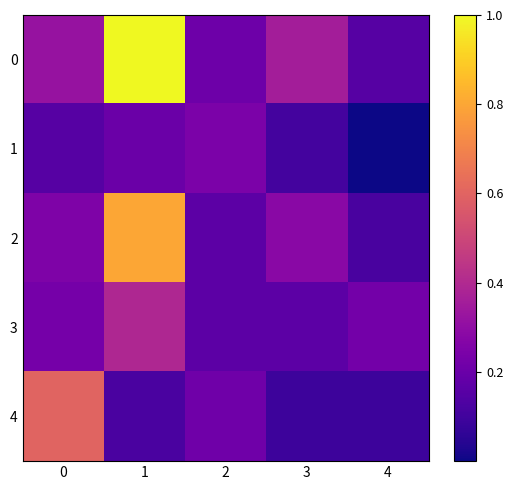

Reading left to right, what are all the values shown in this chart?

0: 0=0.3	1=1.0	2=0.2	3=0.4	4=0.2
1: 0=0.2	1=0.2	2=0.2	3=0.1	4=0.0
2: 0=0.3	1=0.8	2=0.2	3=0.3	4=0.1
3: 0=0.2	1=0.4	2=0.2	3=0.2	4=0.2
4: 0=0.6	1=0.1	2=0.2	3=0.1	4=0.1